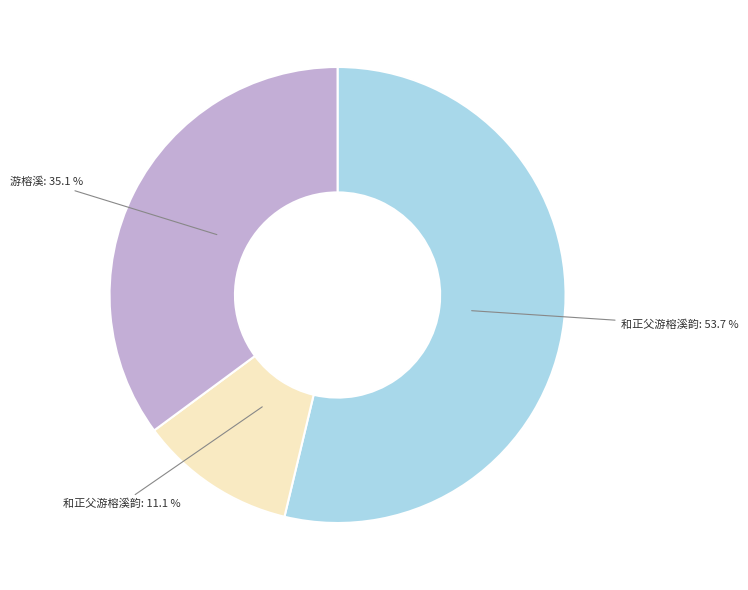

Is there a majority slice in this chart?

Yes